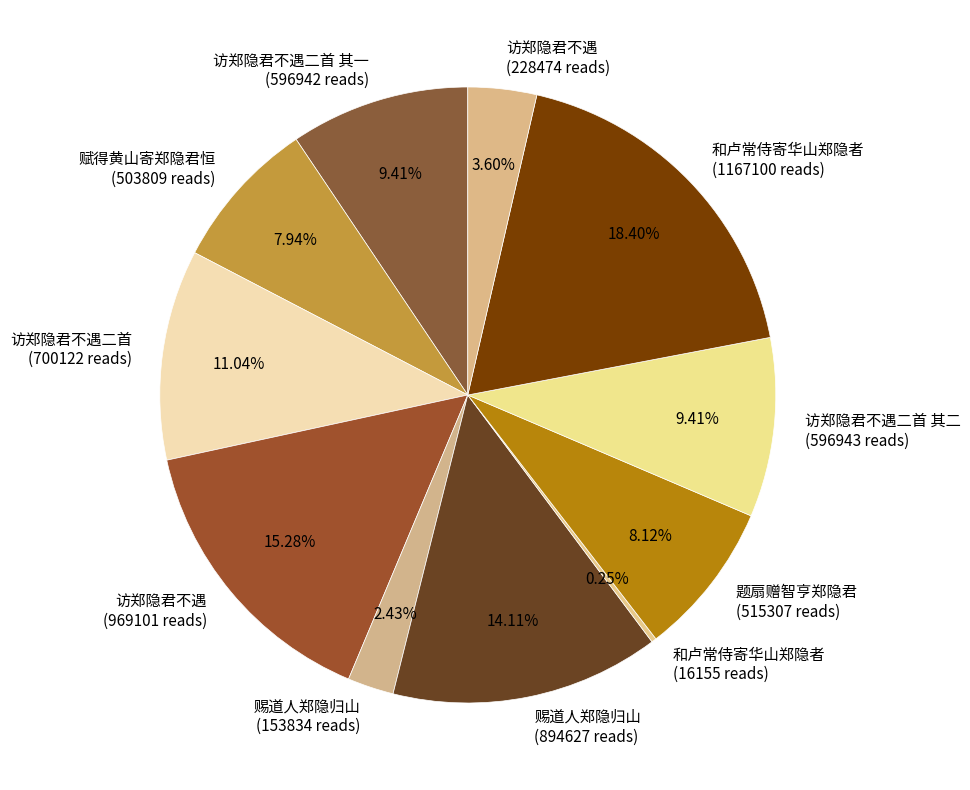

Does 访郑隐君不遇二首 其二 (596943 reads) account for over 50% of the chart?

No